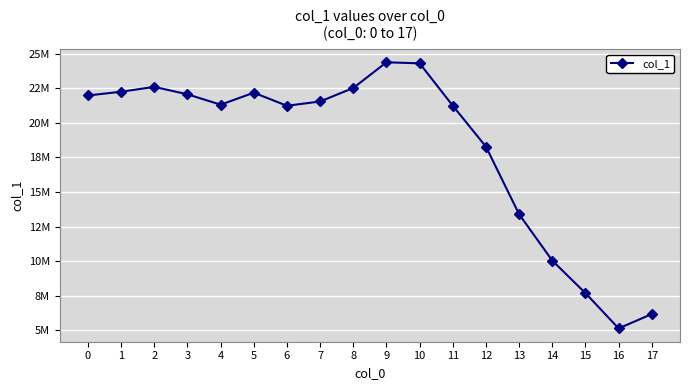

Reading right to left, list all the values displayed in this chart.

6180282	5140074	7689791	10038193	13386800	18269681	21230907	24296282	24371217	22516244	21540810	21229001	22172682	21308384	22058374	22593085	22245075	21972641